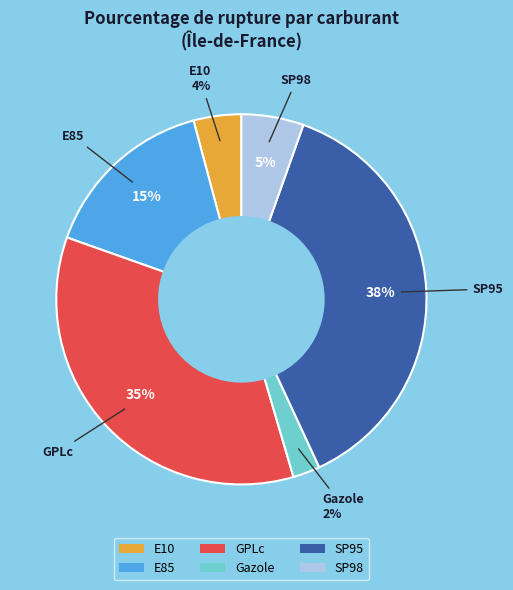

What is the smallest slice in the pie chart?

Gazole